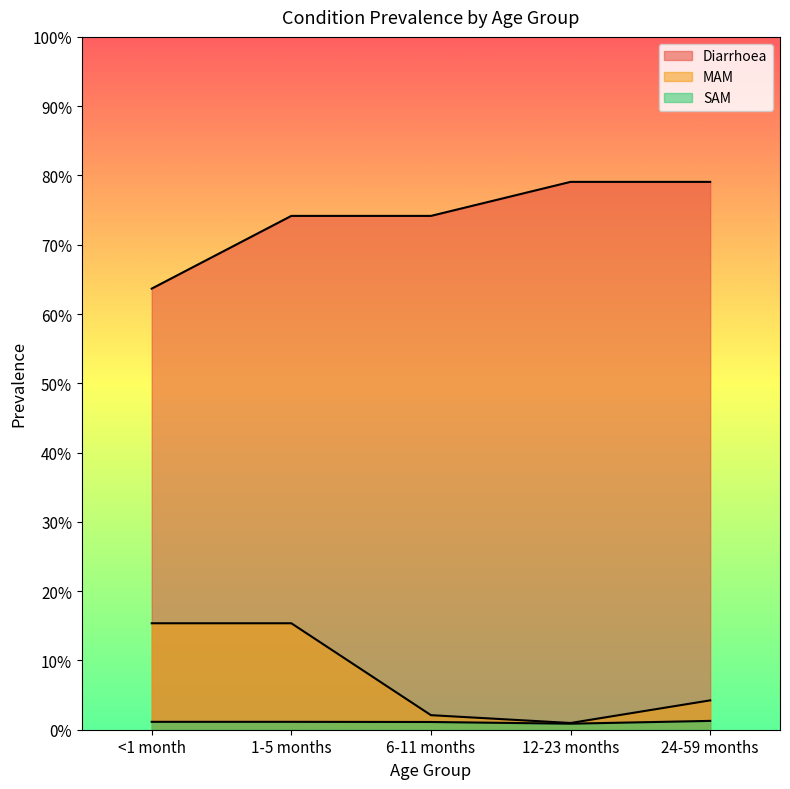

What is the difference between the second highest and second lowest values in the MAM series?

0.1